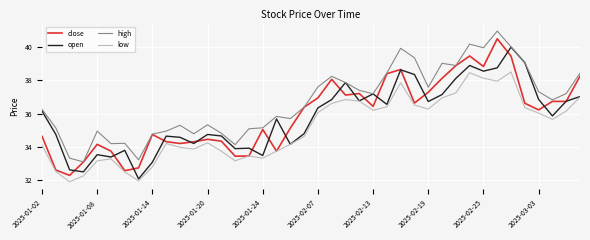

True or false: high and low intersect in this chart.

False